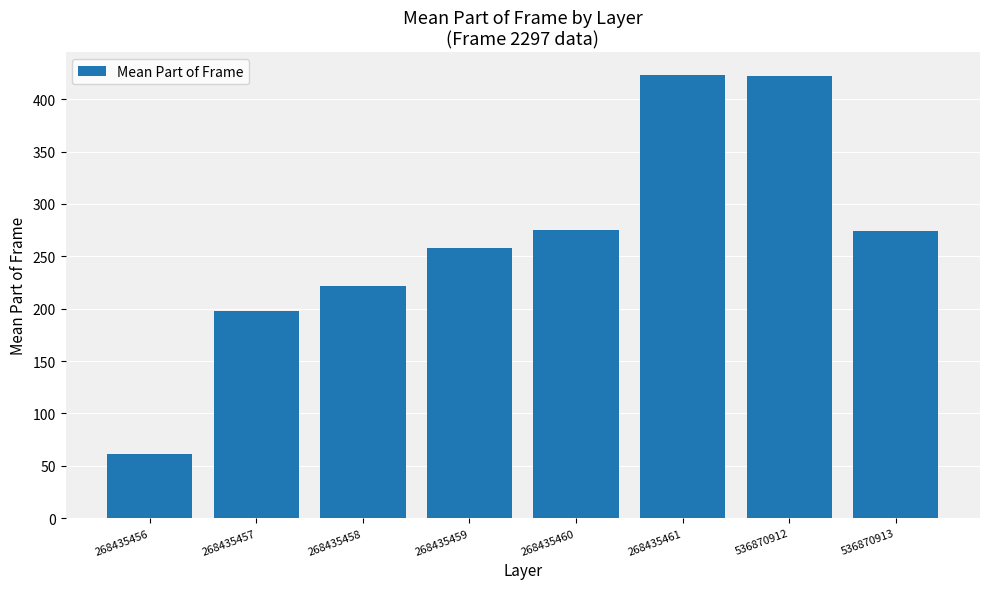

What is the difference between the maximum and second lowest values?

225.5